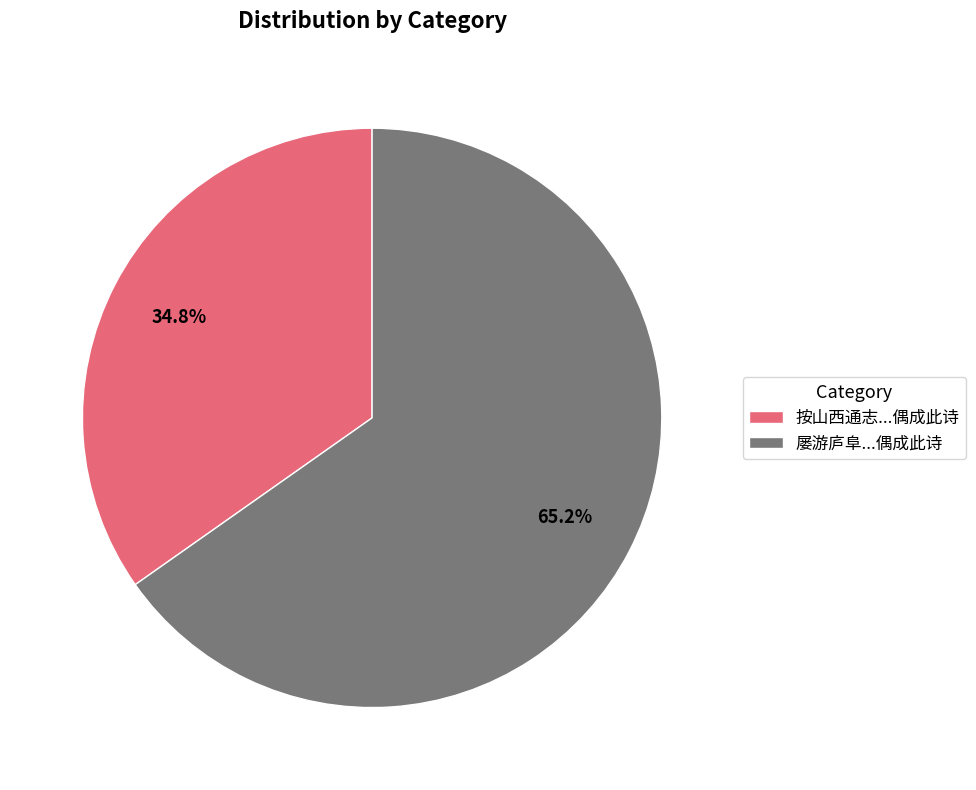

How many slices are in this pie chart?

2